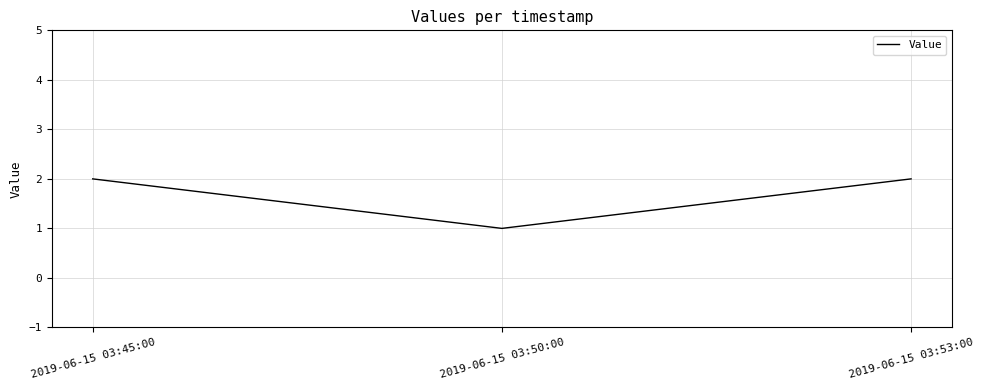

What position from the right is 2019-06-15 03:53:00?

1